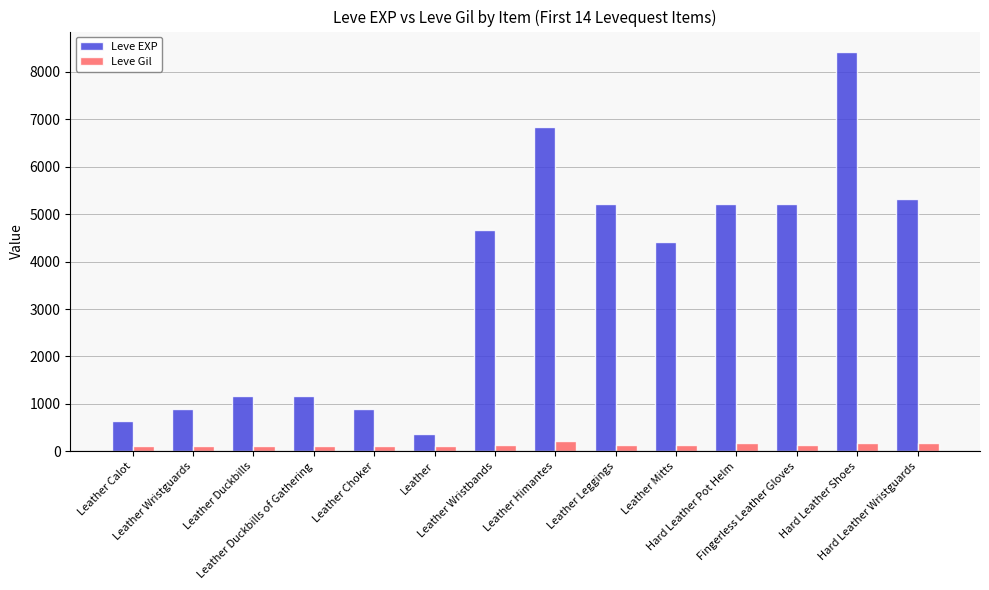

Which series has the widest spread of values?

Leve EXP